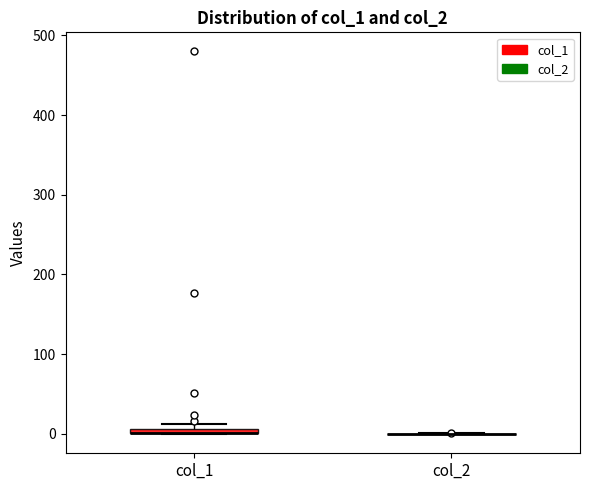

Where is the lower edge of the box for col_1 on the y-axis? The values are not printed on the chart, so give them approximately, as read against the axis.

0